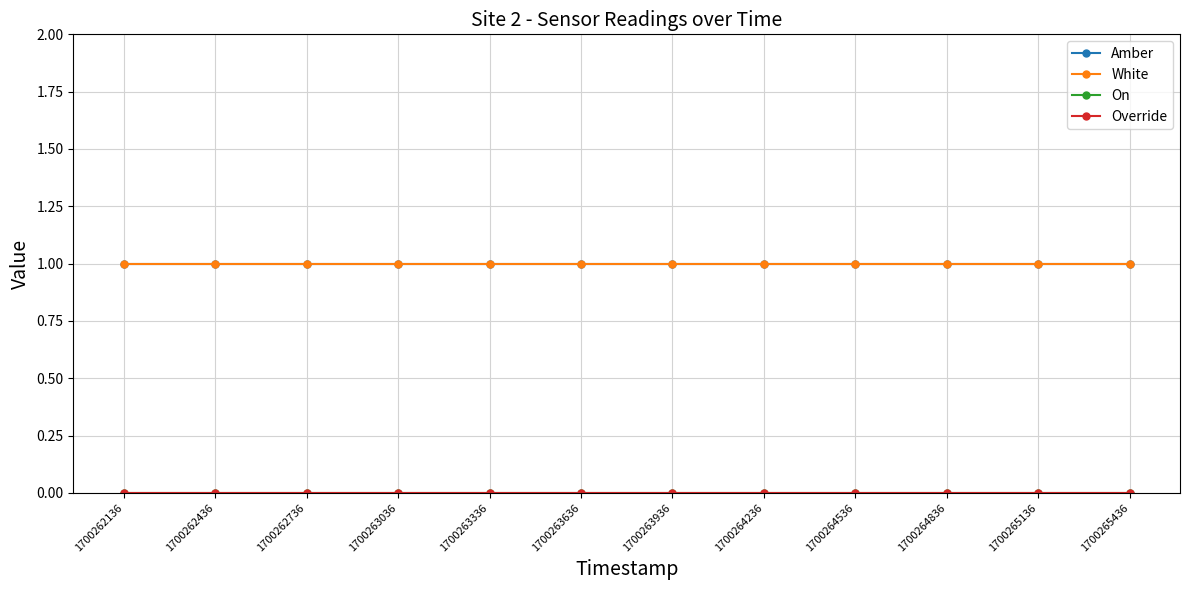

Does the chart have visible grid lines?

Yes